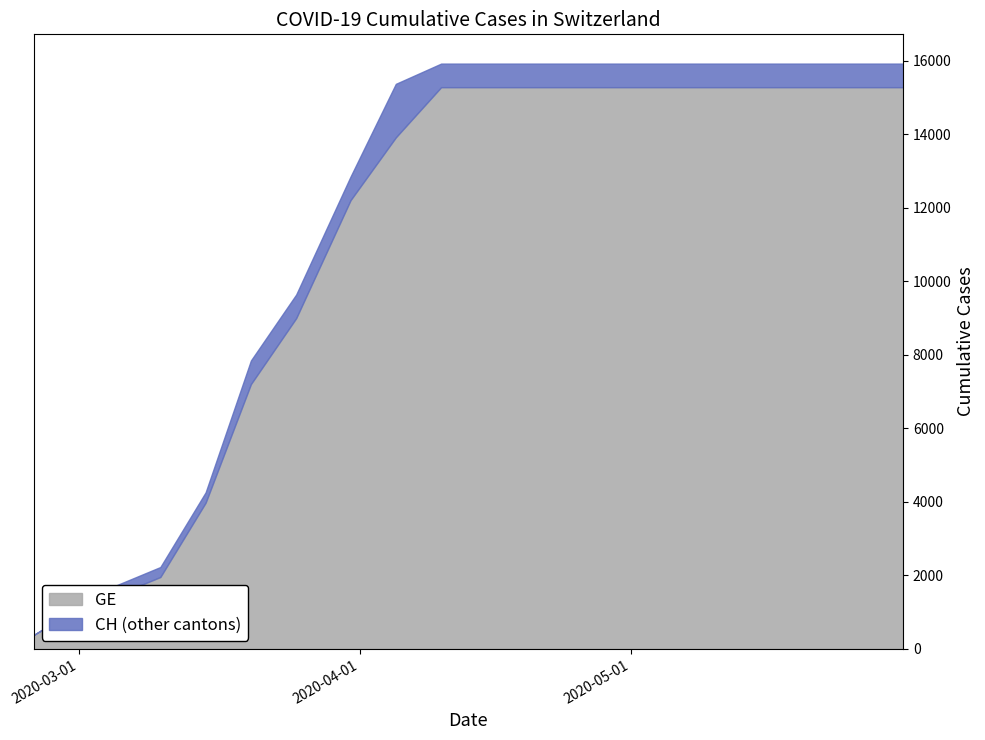

Between 2020-04-20 and 2020-05-05, which series saw the biggest shift?

GE